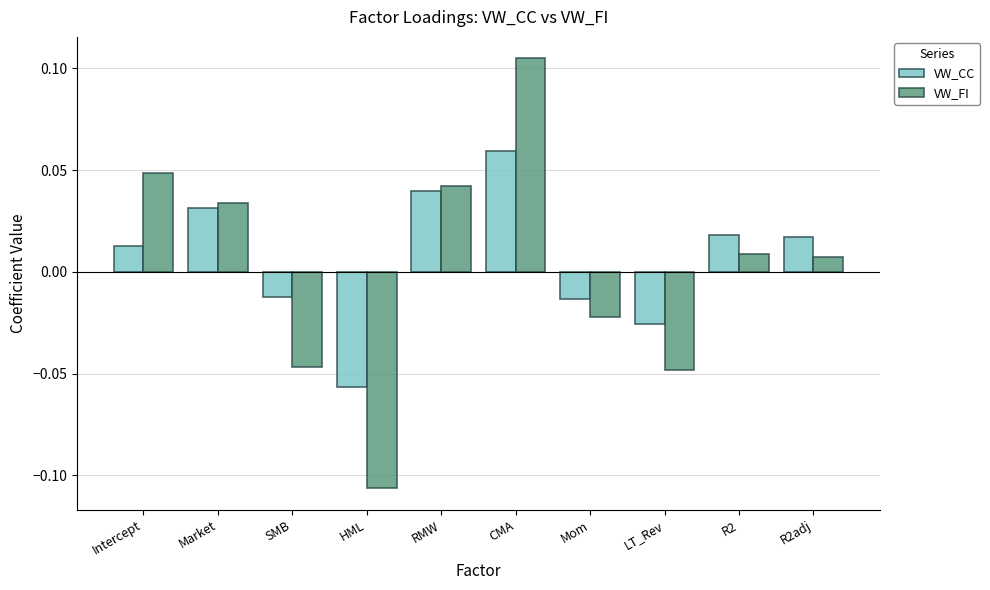

What are all the series names shown in the legend?

VW_CC, VW_FI